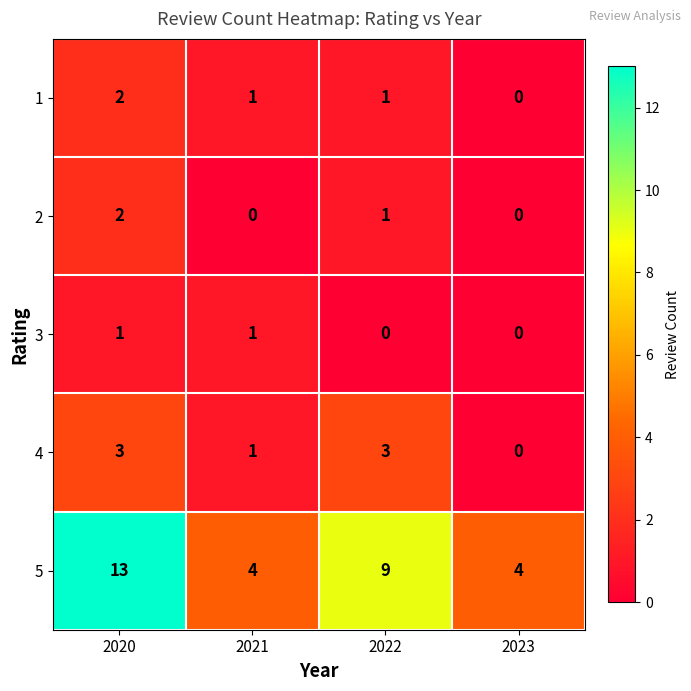

Reading right to left, what are all the values shown in this chart?

1: 0	1	1	2
2: 0	1	0	2
3: 0	0	1	1
4: 0	3	1	3
5: 4	9	4	13